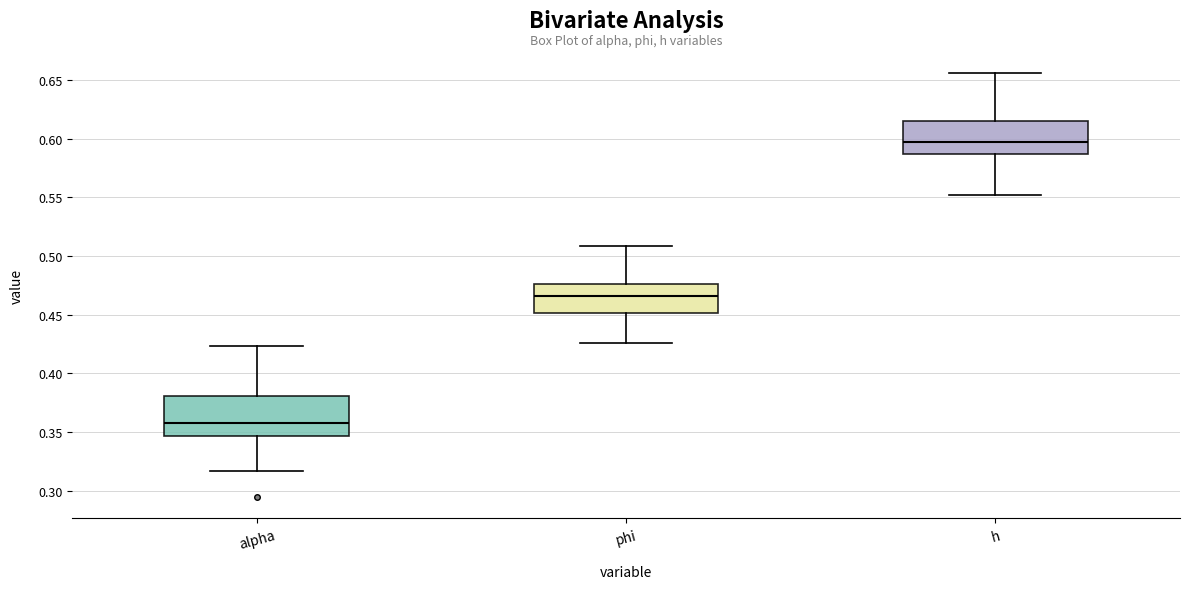

Which box has the highest median line?

h